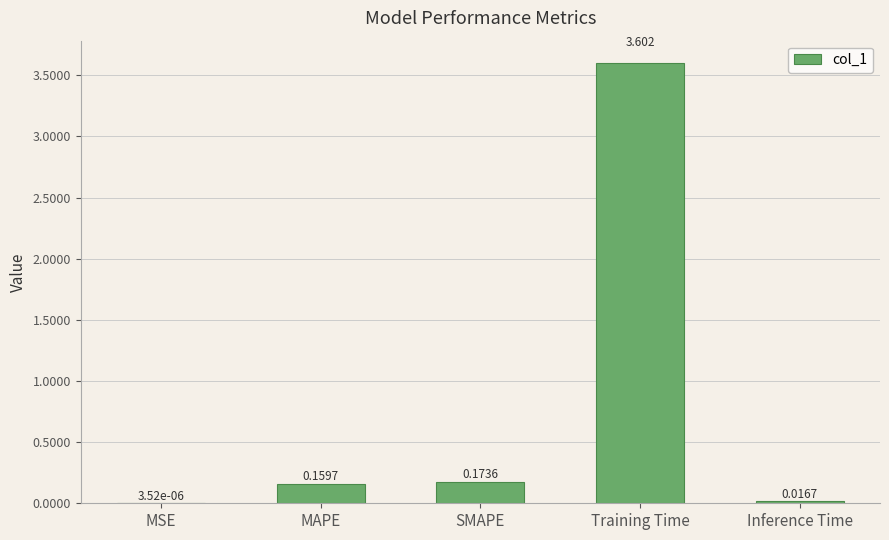

Between Training Time and SMAPE, which is larger?

Training Time